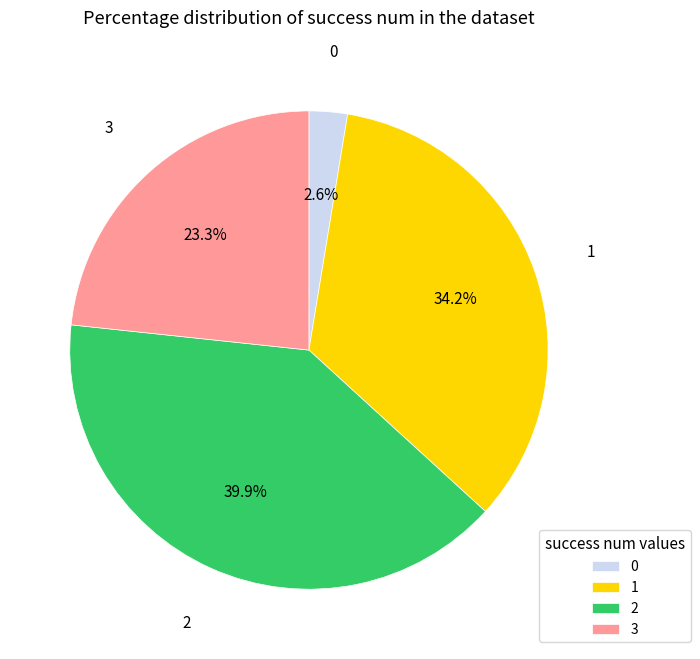

Does 3 represent more than half of the total?

No